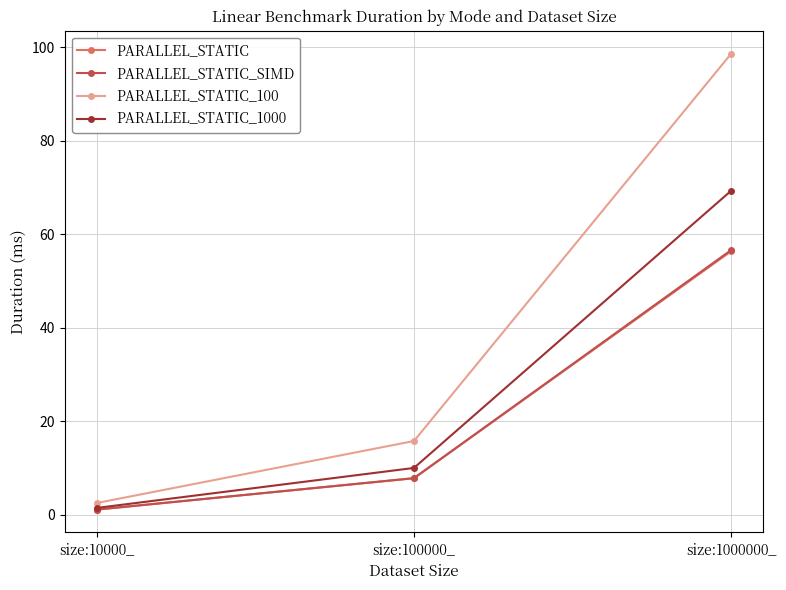

Reading left to right, transcribe all the data shown in this chart.

PARALLEL_STATIC: 1.1	7.8	56.4
PARALLEL_STATIC_SIMD: 1.1	7.8	56.7
PARALLEL_STATIC_100: 2.5	15.8	98.7
PARALLEL_STATIC_1000: 1.4	10.0	69.4